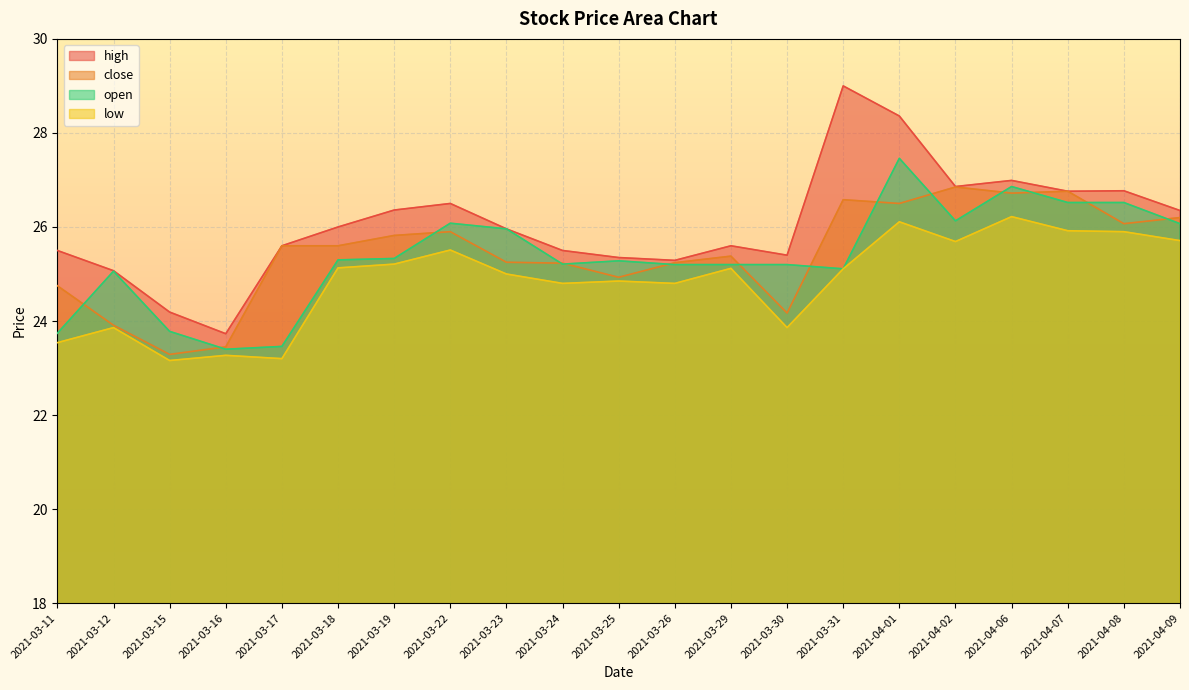

Is it true that low equals 25.1 at 2021-03-29?

True